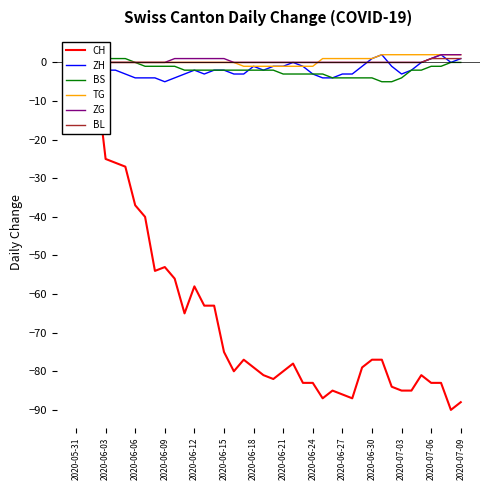

The TG series shows 2 at 2020-07-09. True or false?

True